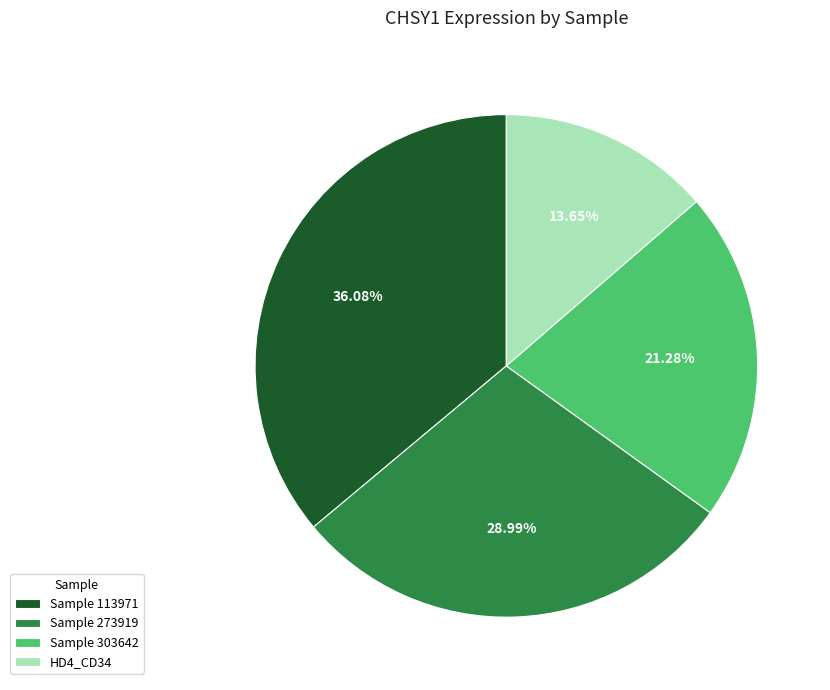

Count the number of slices in the pie.

4